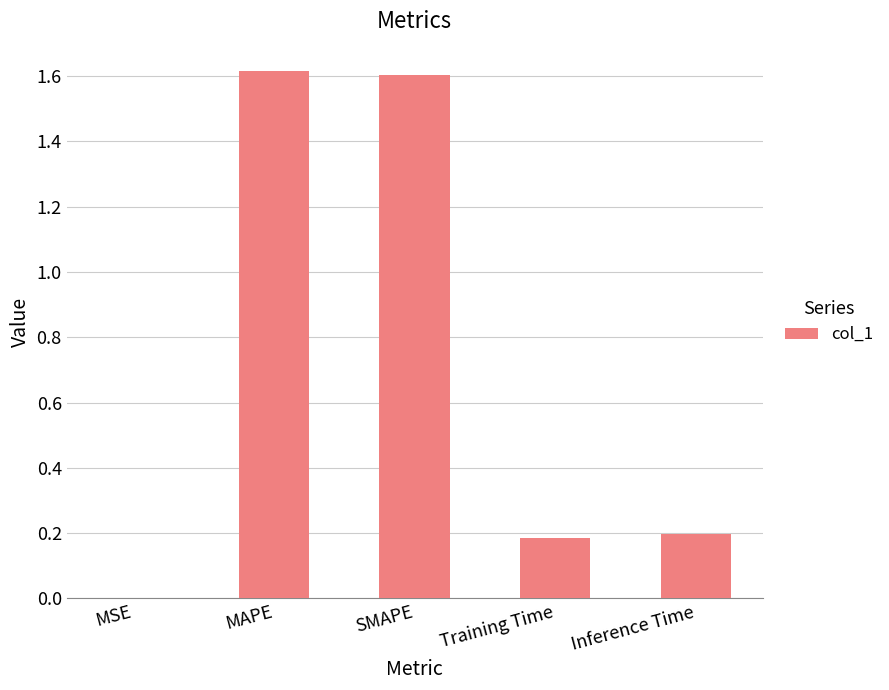

Are the bars horizontal?

No